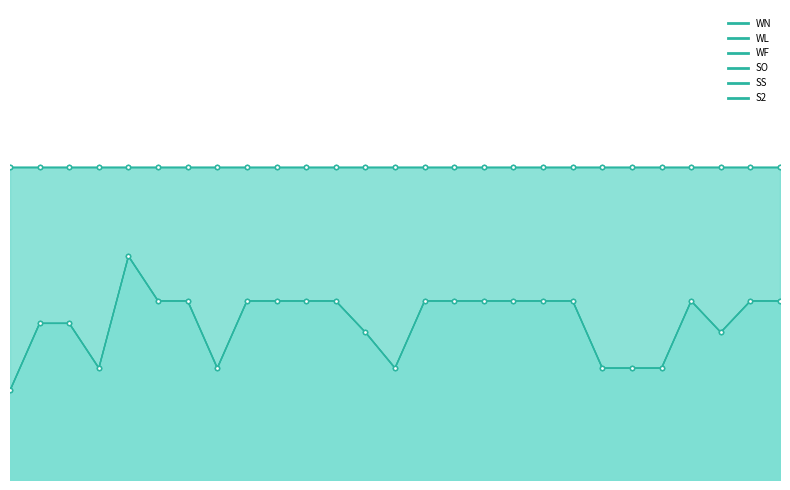

What is the label of the 2nd point from the right?

25